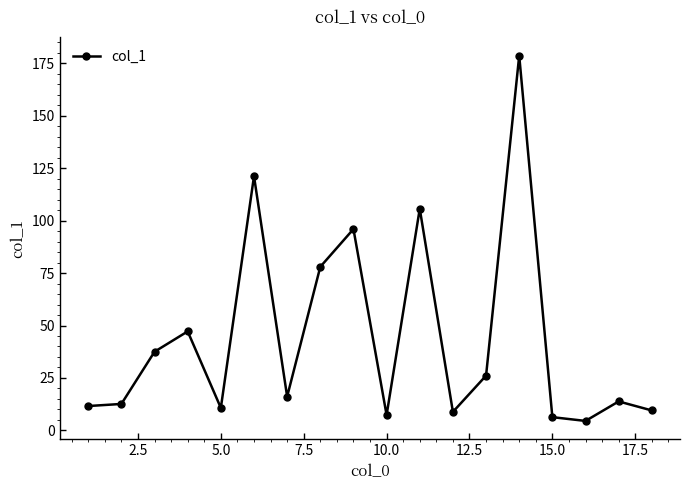

What is the minimum value shown in the chart?

4.5